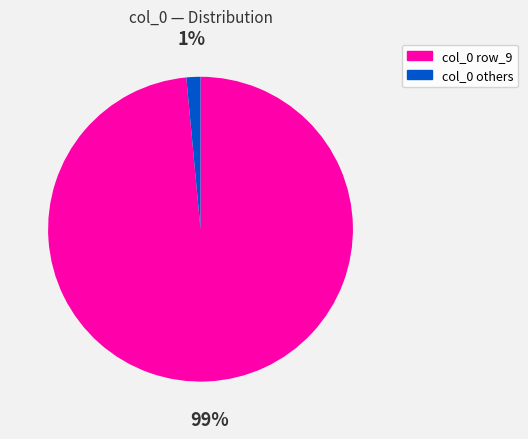

To the nearest percent, what is the average slice percentage?

50%